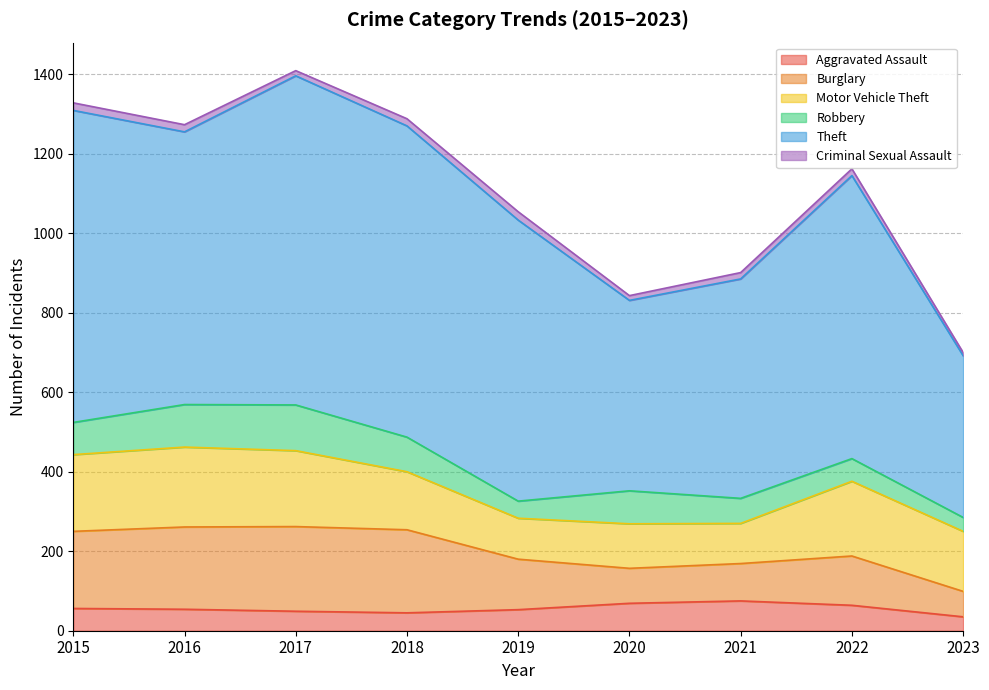

The Burglary series shows 45 at 2015. True or false?

False